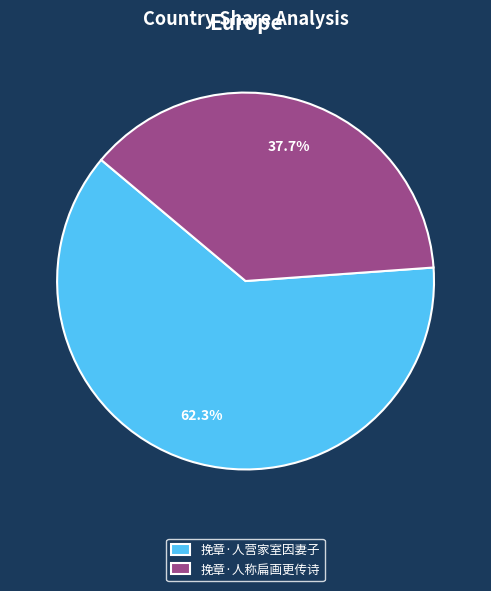

True or false: 挽章·人营家室因妻子 accounts for 62% of the total.

True